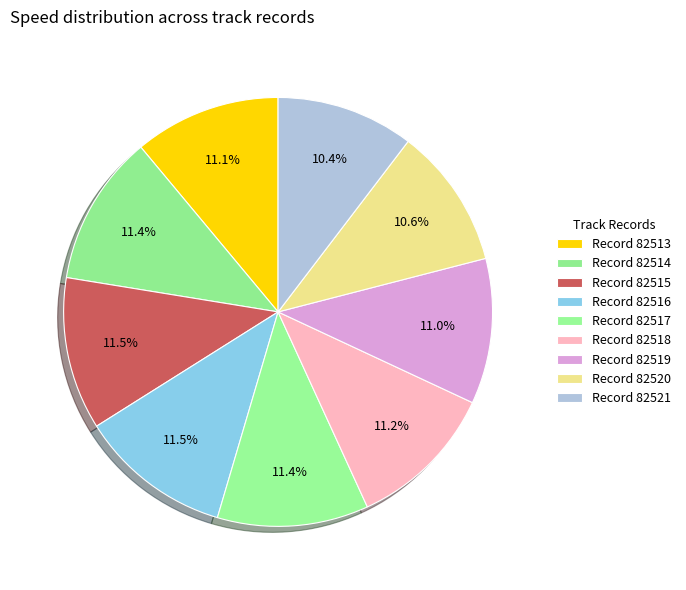

How many slices are in this pie chart?

9